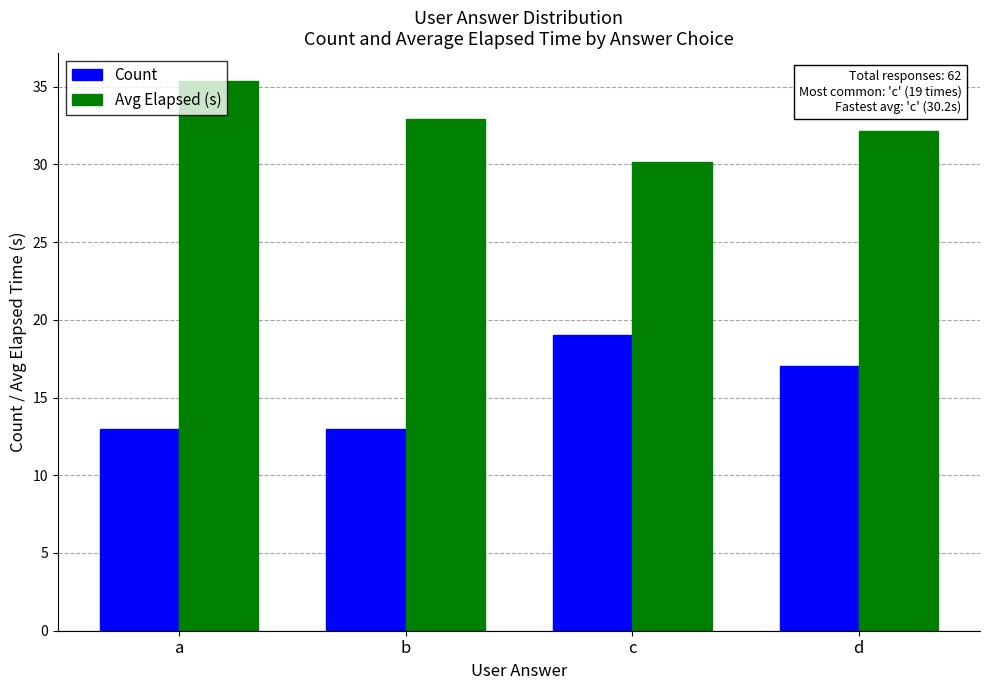

Which series has the widest spread of values?

Count